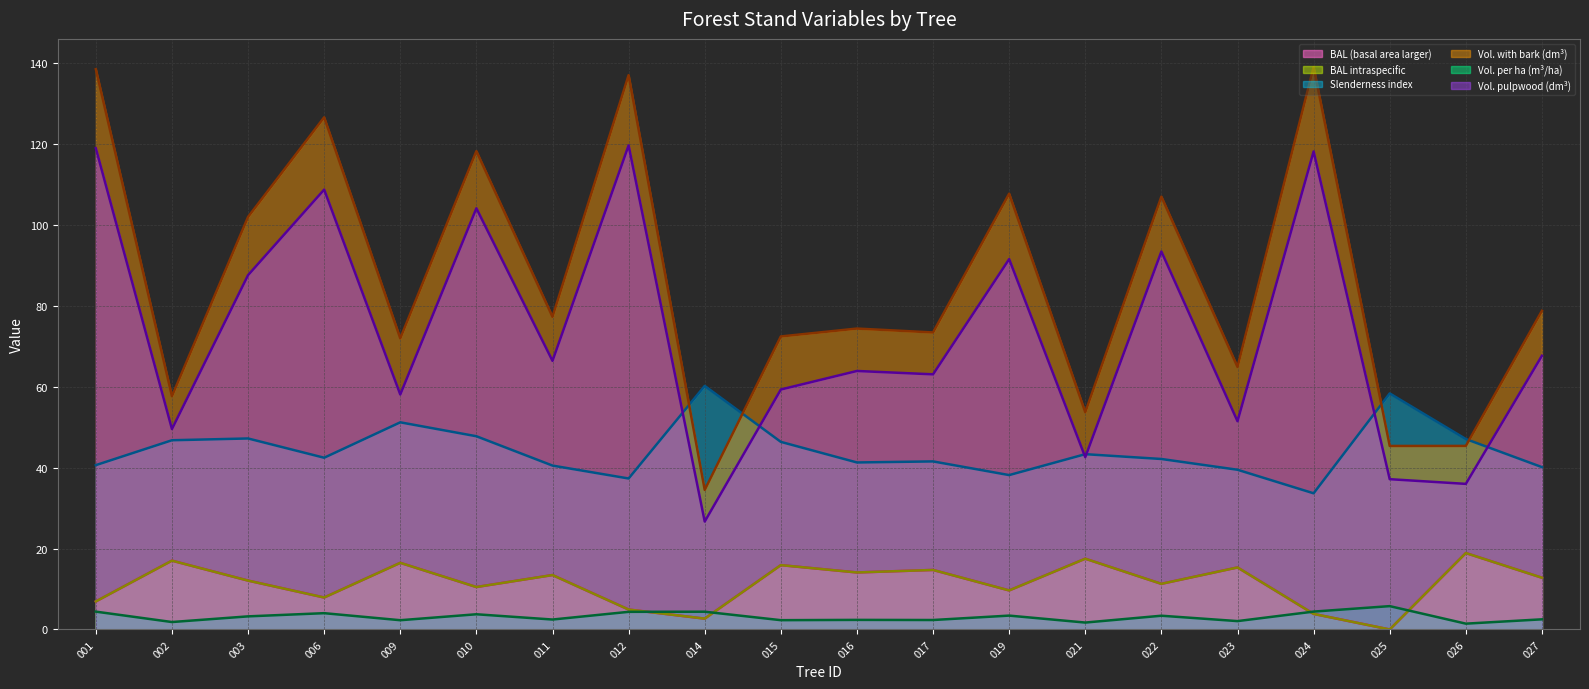

At 002, list the series in order from largest to smallest.

Vol. with bark (dm³) (line), Vol. pulpwood (dm³) (line), Slenderness index (line), BAL (basal area larger) (line), BAL intraspecific (line), Vol. per ha (m³/ha) (line)